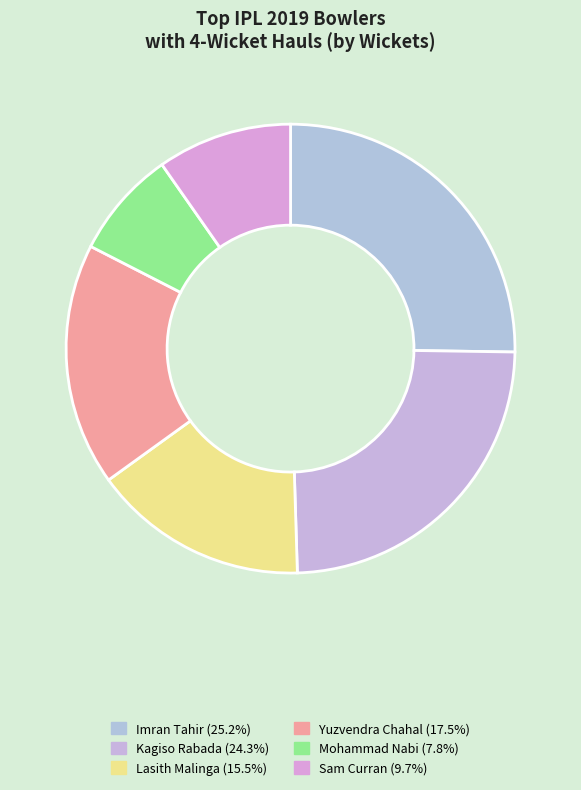

Does any single category account for the majority?

No